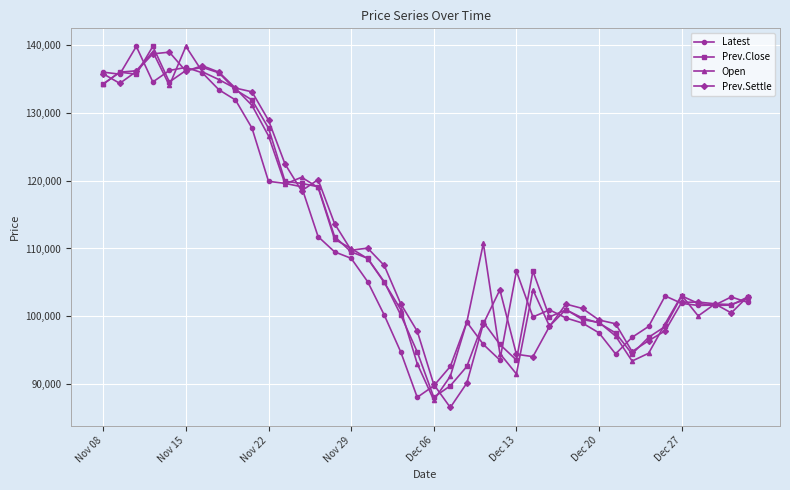

What is the value of the Prev.Settle point at the 8th from the left?

136000